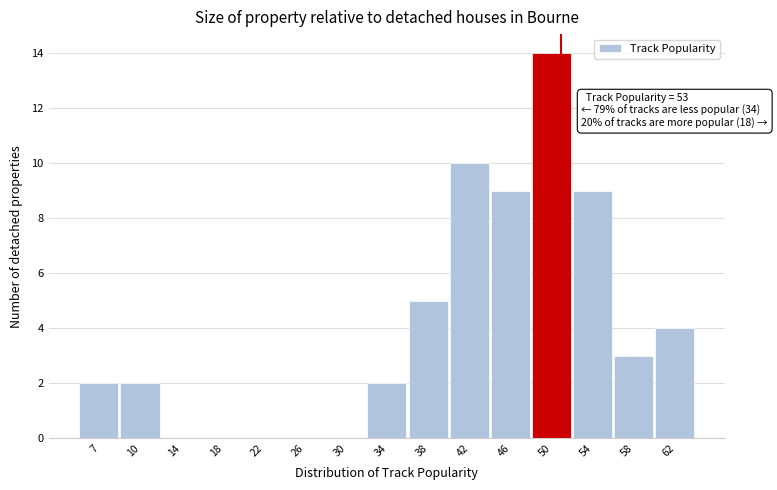

Reading right to left, what are all the values shown in this chart?

62=4	58=3	54=9	50=14	46=9	42=10	38=5	34=2	30=0	26=0	22=0	18=0	14=0	10=2	7=2